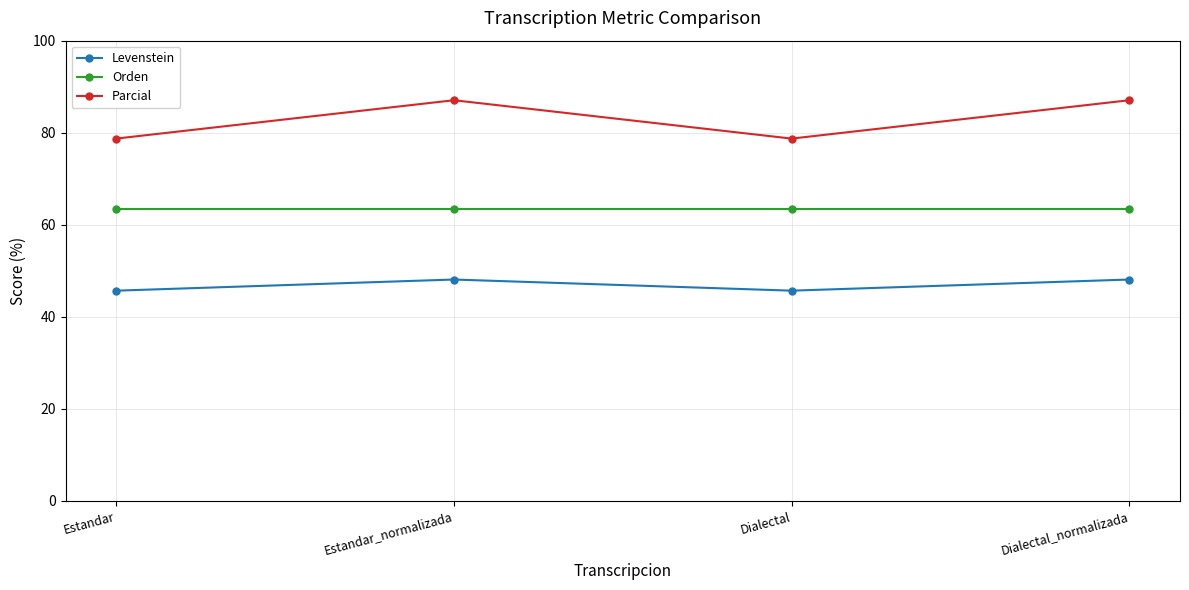

What is the average value of the Parcial series?

82.9